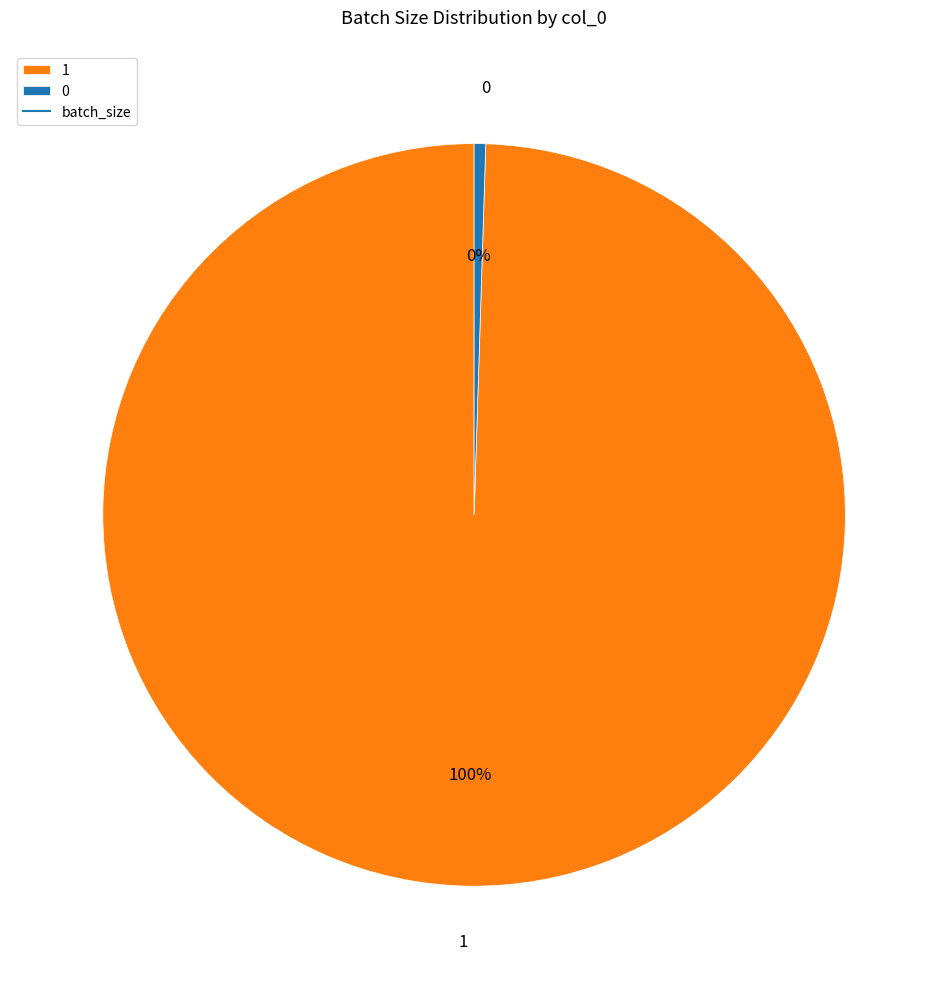

True or false: 0 accounts for 0% of the total.

True